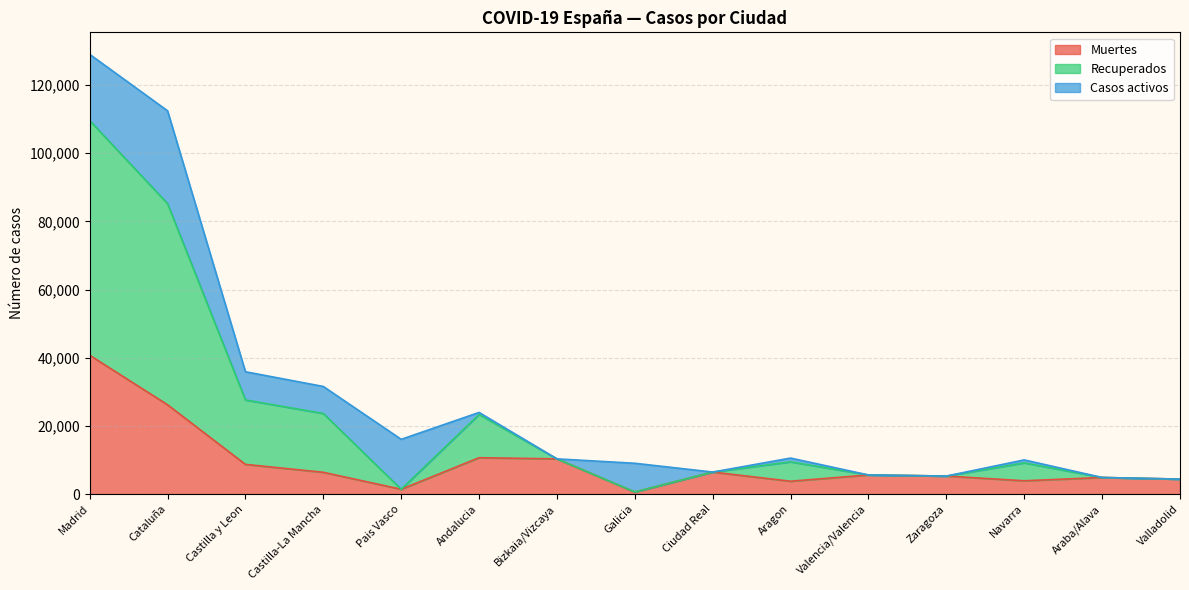

True or false: Muertes has a value of 6392 at Castilla-La Mancha.

True